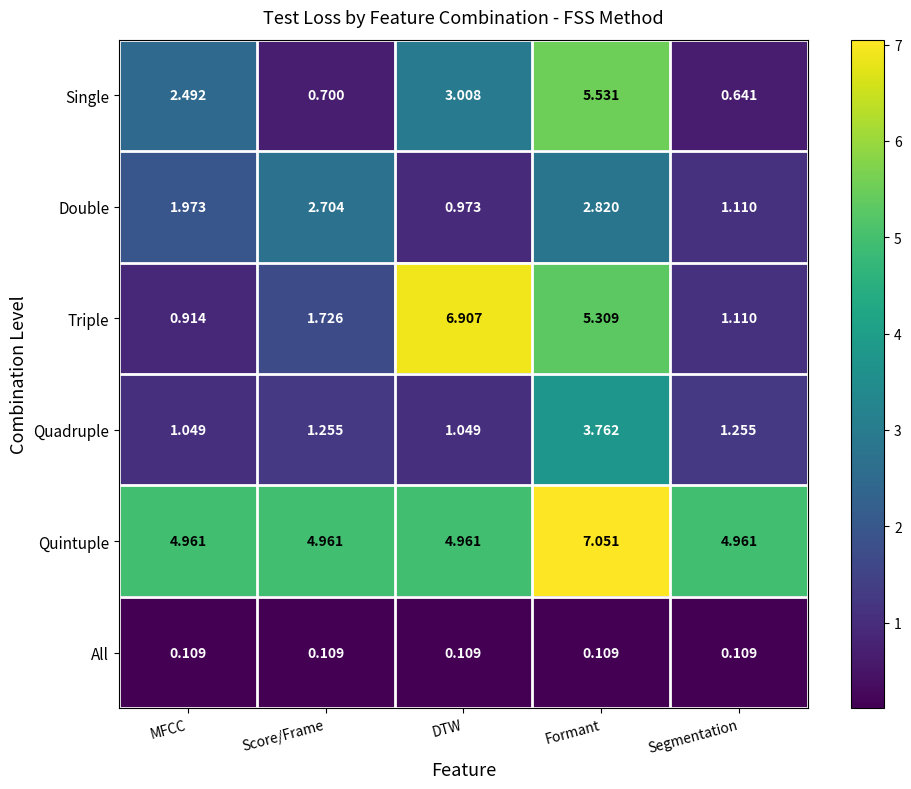

Count the number of categories in the chart.

5